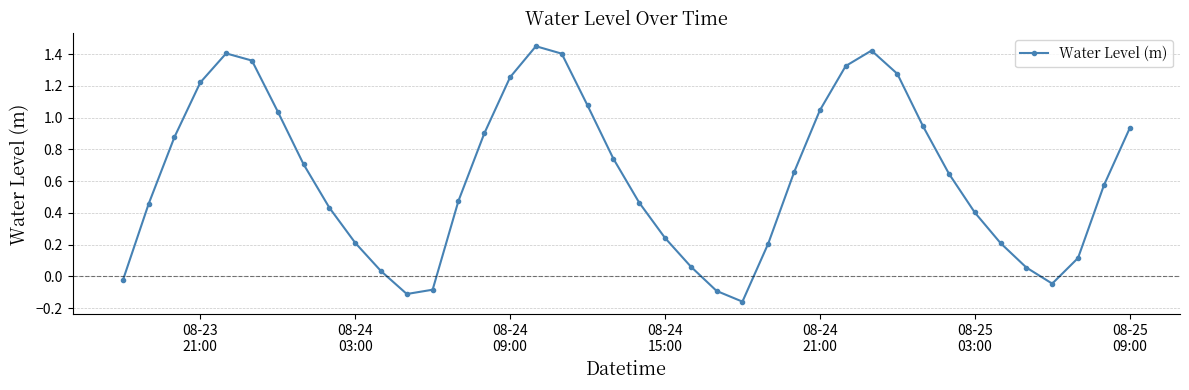

What is the difference between the maximum and minimum values?

1.6